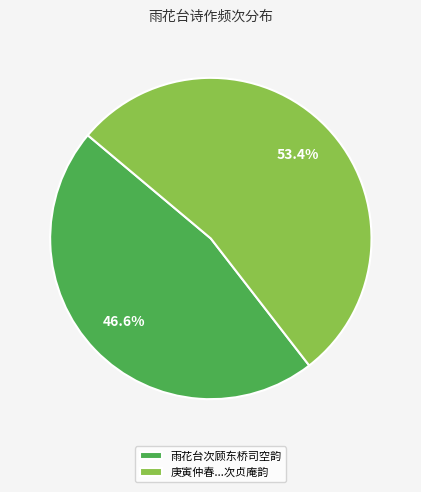

To the nearest percent, what is the difference between the largest and smallest slice percentages?

7%